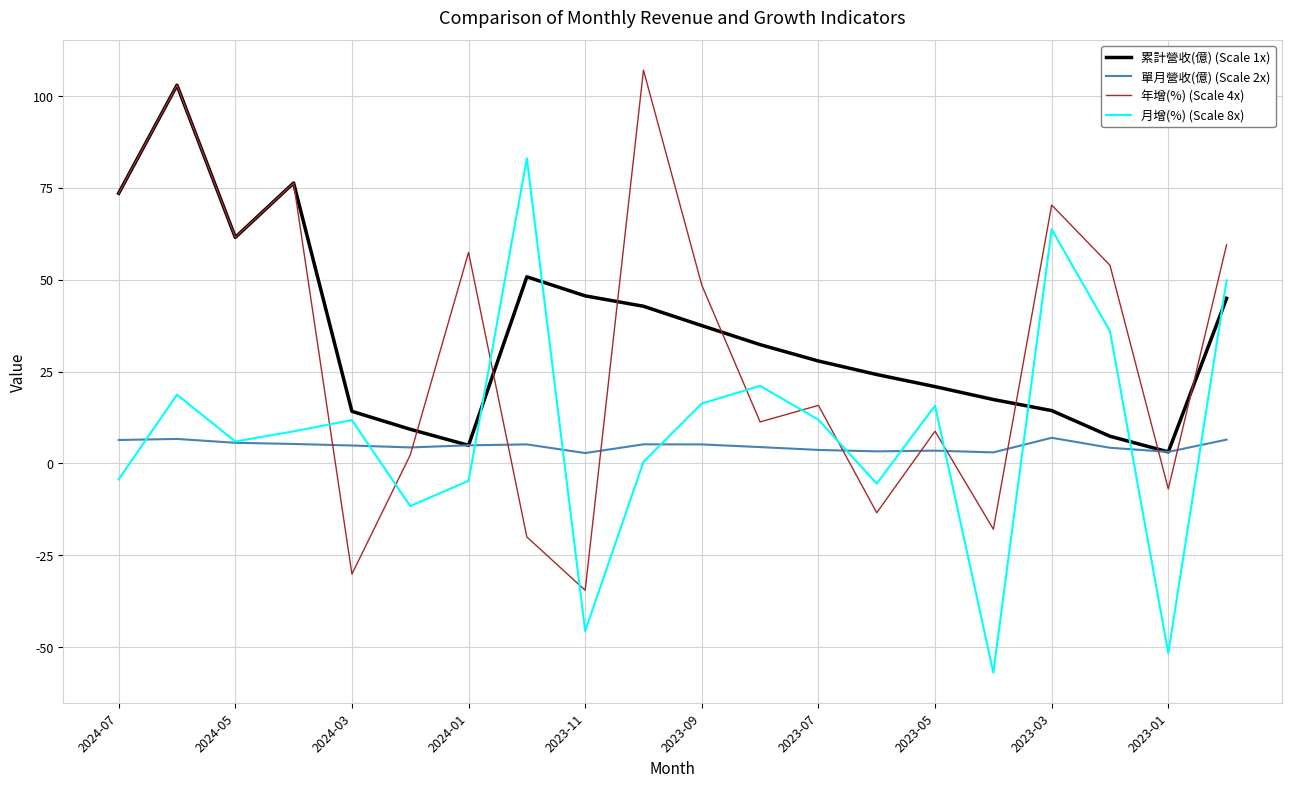

What is the minimum value shown in the chart?

-56.9